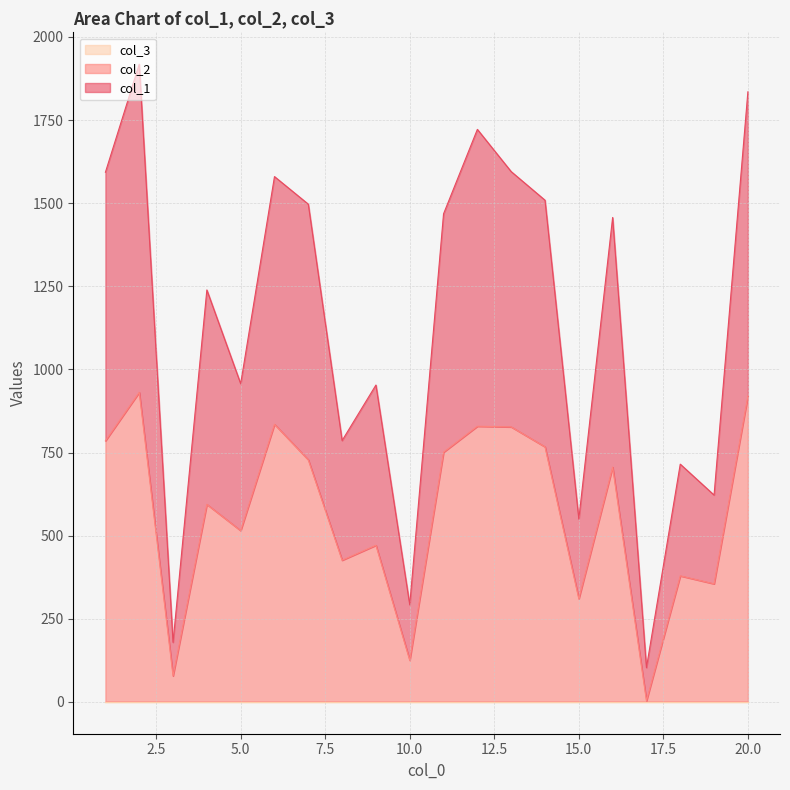

What is the highest value of the col_1 series?

1918